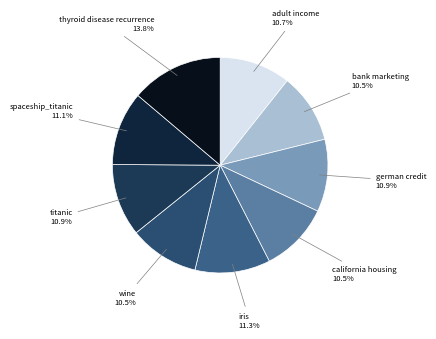

Which category has the biggest portion of the pie?

thyroid disease recurrence